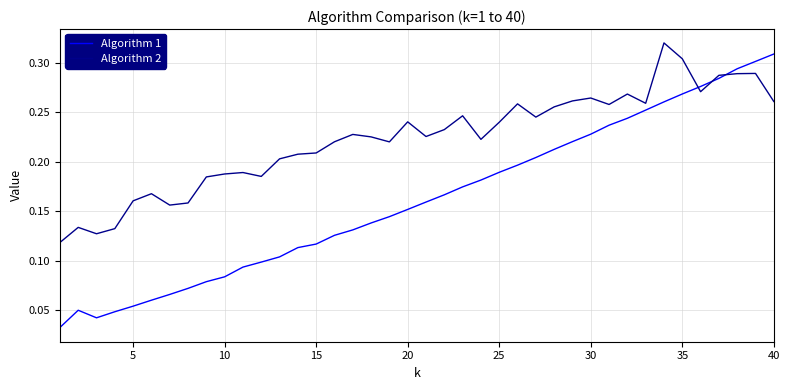

Which series has the largest total across all categories?

Algorithm 2